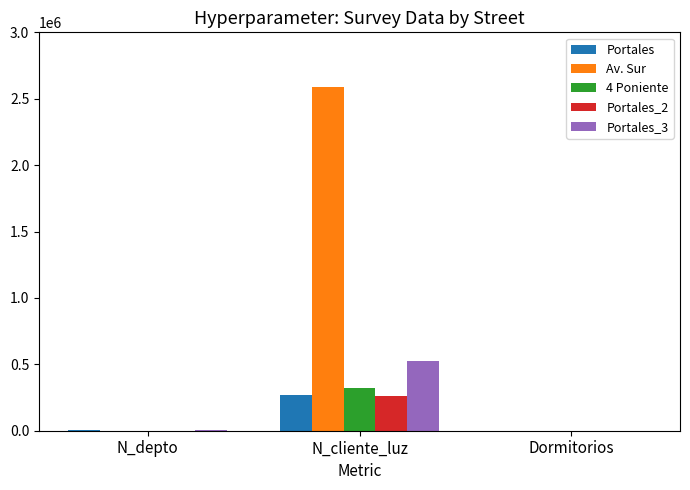

Count the number of data series in this chart.

5